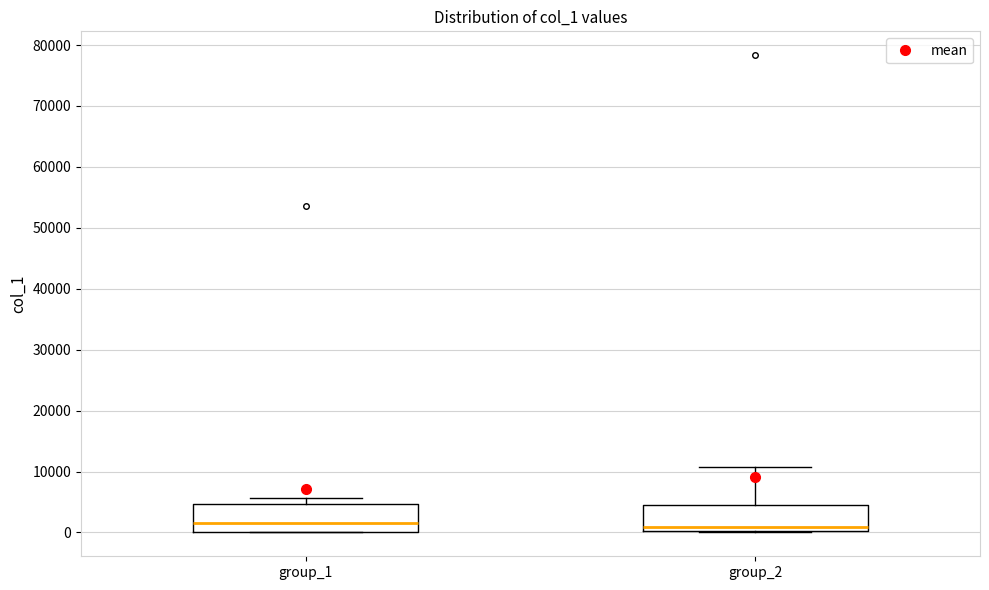

Where does the median line of the box for group_2 sit on the y-axis? The values are not printed on the chart, so give them approximately, as read against the axis.

1000